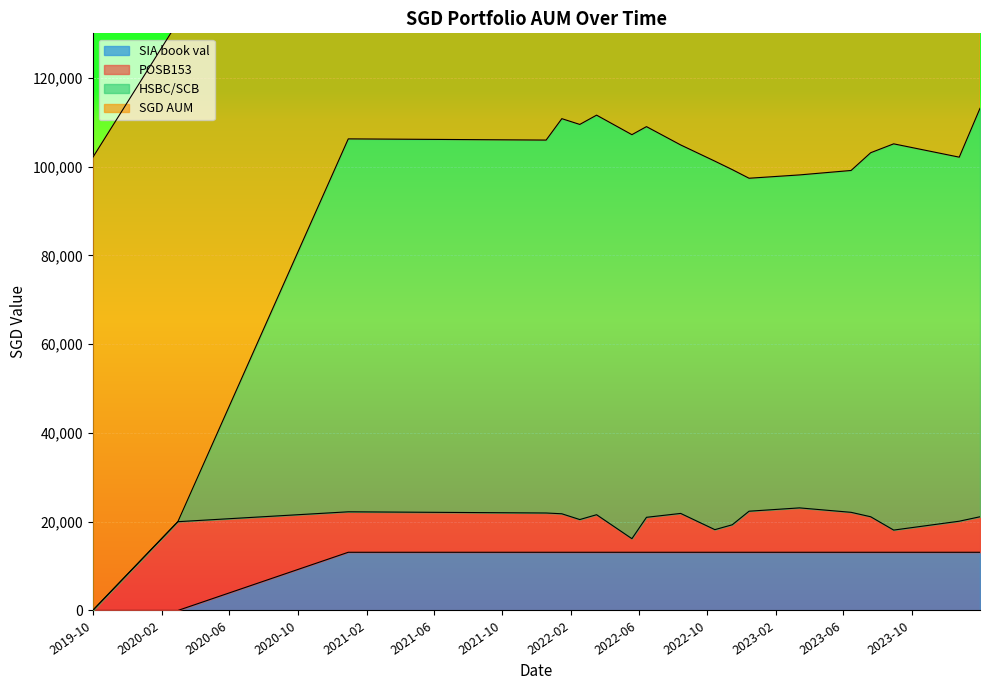

At which label does HSBC/SCB first exceed 104859?

2020-12-30